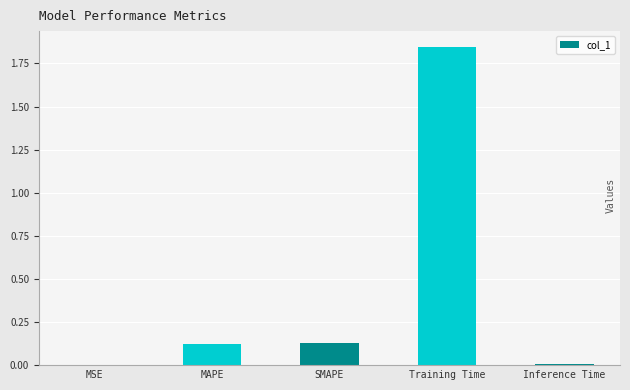

What is the change in value from SMAPE to Training Time?

+1.7